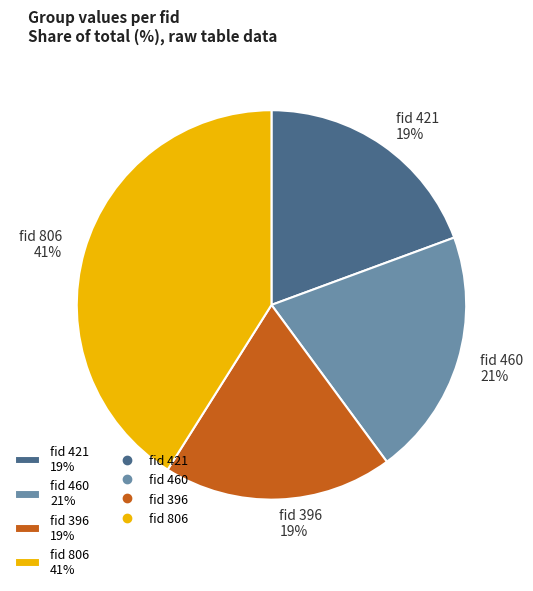

How many segments does this pie chart have?

4